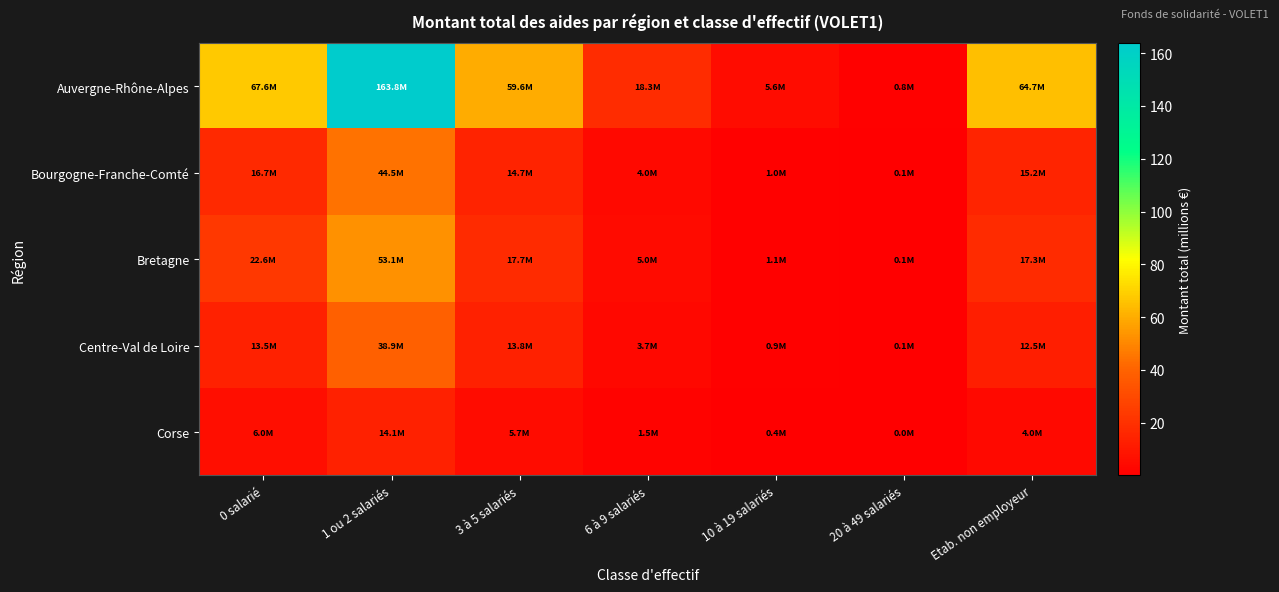

Reading left to right, transcribe all the data shown in this chart.

Auvergne-Rhône-Alpes: 0 salarié=67.6	1 ou 2 salariés=163.8	3 à 5 salariés=59.6	6 à 9 salariés=18.3	10 à 19 salariés=5.6	20 à 49 salariés=0.8	Etab. non employeur=64.7
Bourgogne-Franche-Comté: 0 salarié=16.7	1 ou 2 salariés=44.5	3 à 5 salariés=14.7	6 à 9 salariés=4.0	10 à 19 salariés=1.0	20 à 49 salariés=0.1	Etab. non employeur=15.2
Bretagne: 0 salarié=22.6	1 ou 2 salariés=53.1	3 à 5 salariés=17.7	6 à 9 salariés=5.0	10 à 19 salariés=1.1	20 à 49 salariés=0.1	Etab. non employeur=17.3
Centre-Val de Loire: 0 salarié=13.5	1 ou 2 salariés=38.9	3 à 5 salariés=13.8	6 à 9 salariés=3.7	10 à 19 salariés=0.9	20 à 49 salariés=0.1	Etab. non employeur=12.5
Corse: 0 salarié=6.0	1 ou 2 salariés=14.1	3 à 5 salariés=5.7	6 à 9 salariés=1.5	10 à 19 salariés=0.4	20 à 49 salariés=0.0	Etab. non employeur=4.0